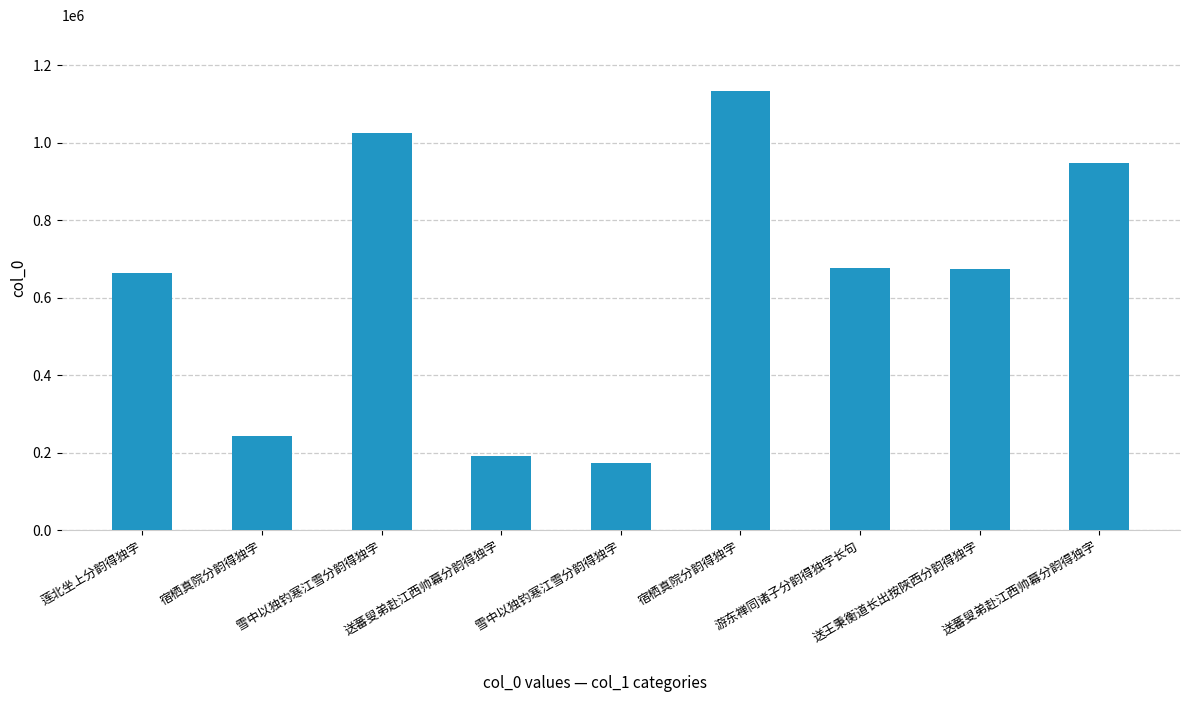

What is the label of the 2nd bar from the left?

宿栖真院分韵得独字